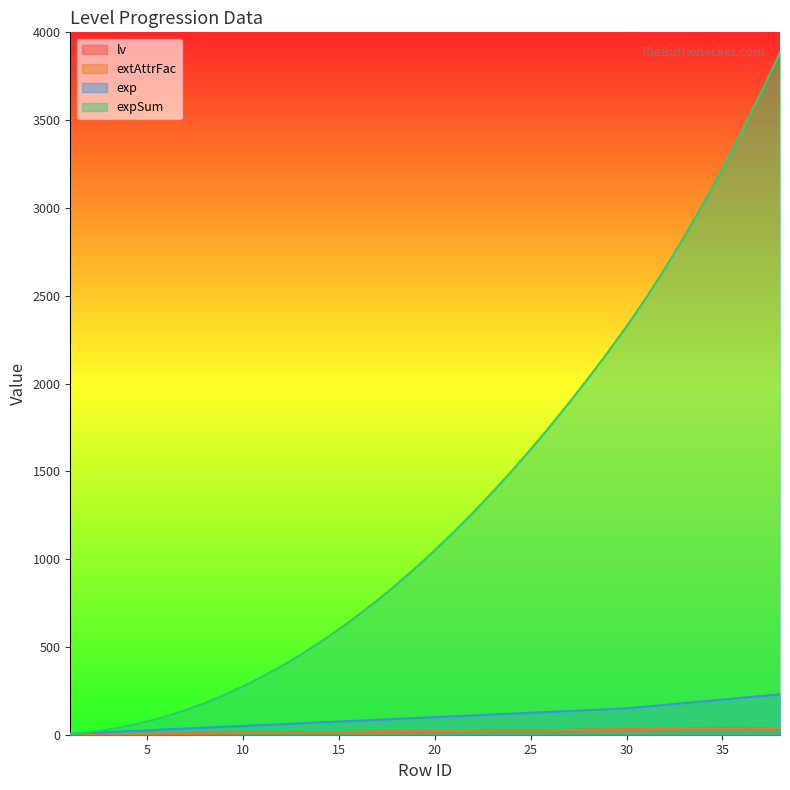

Where is exp nearest to the value 117?

23